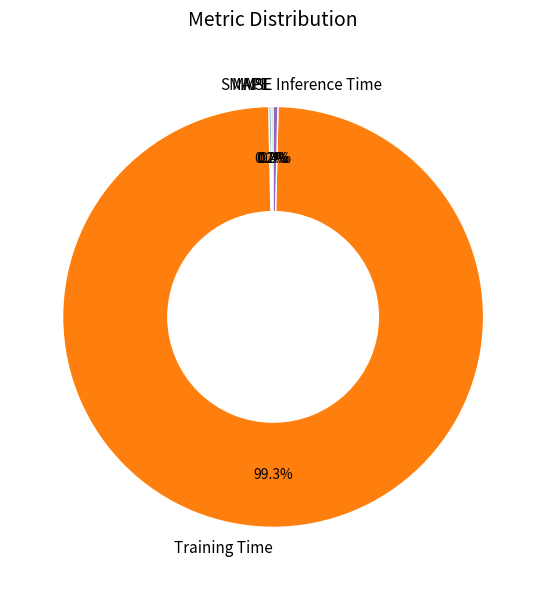

Which slice is the largest?

Training Time